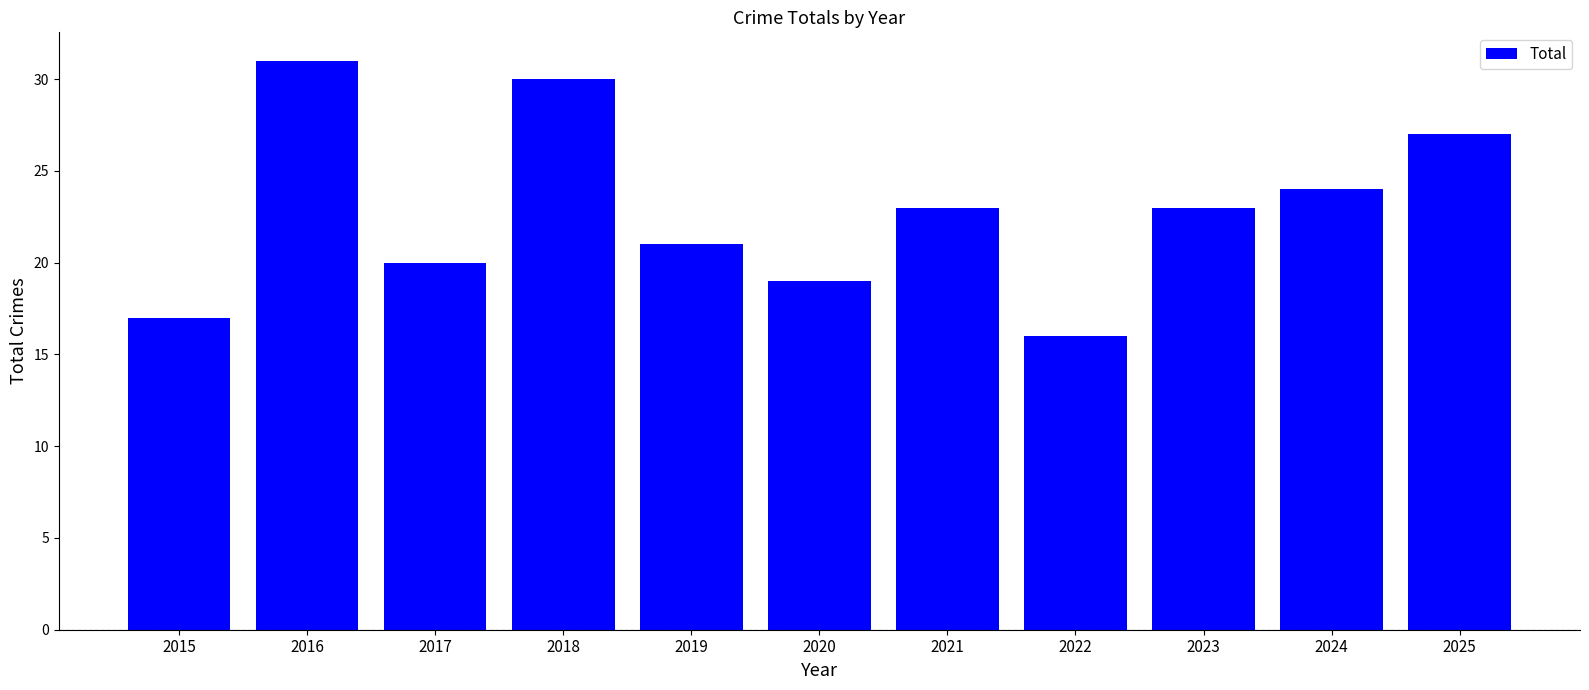

What is the difference between the values at 2022 and 2020?

3